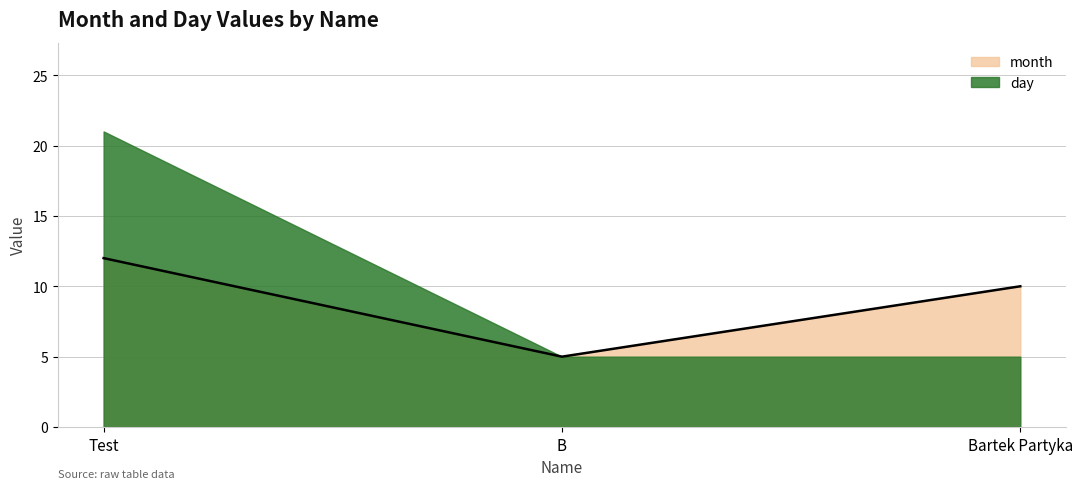

List the labels in order of value, largest first.

Test, Bartek Partyka, B